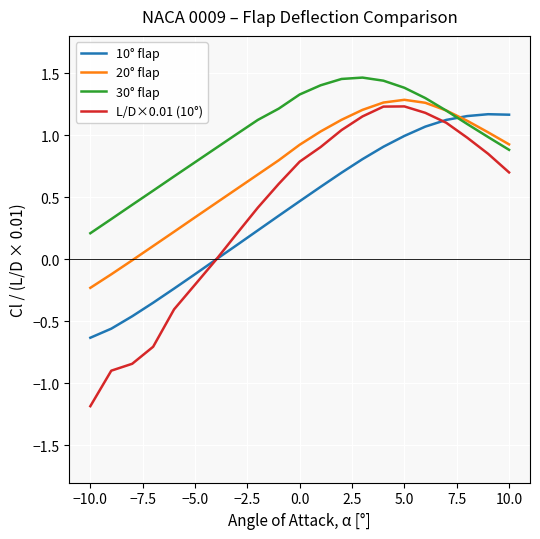

Which series has the widest spread of values?

L/D×0.01 (10°)